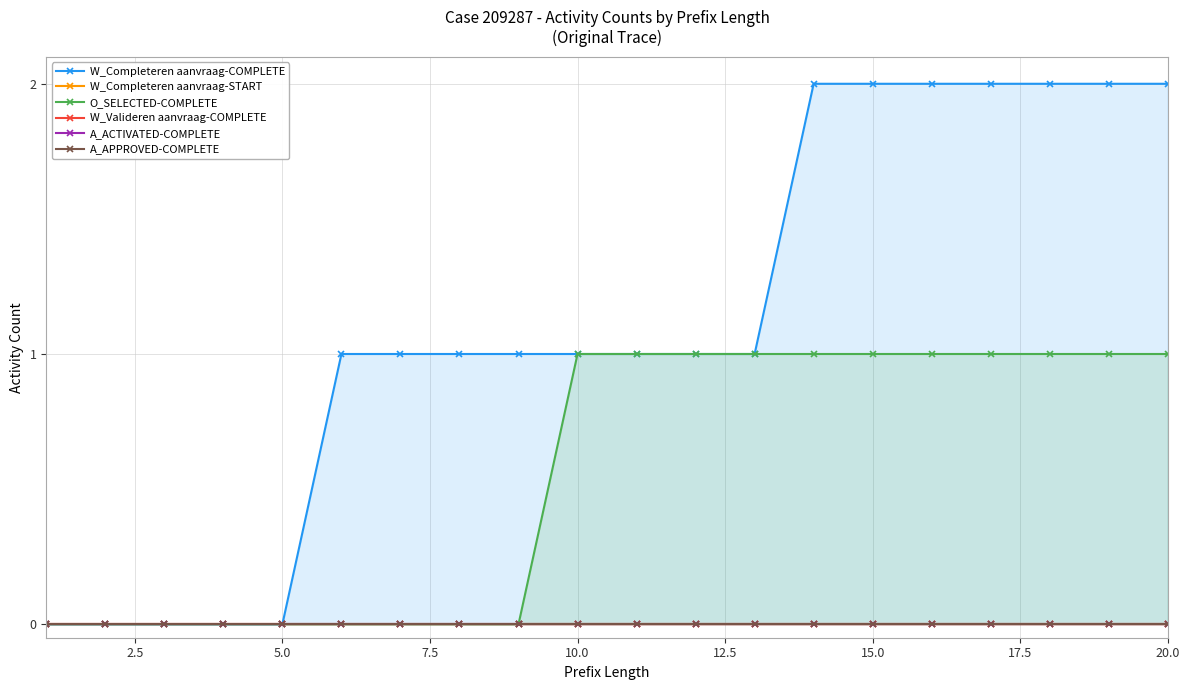

The value of O_SELECTED-COMPLETE at 20.0 is 0. True or false?

False